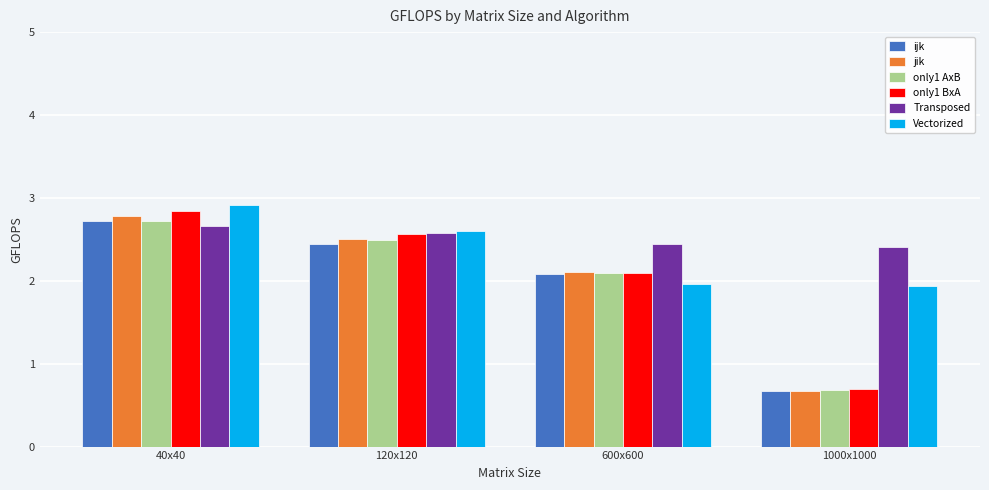

How many data points does each series have?

4